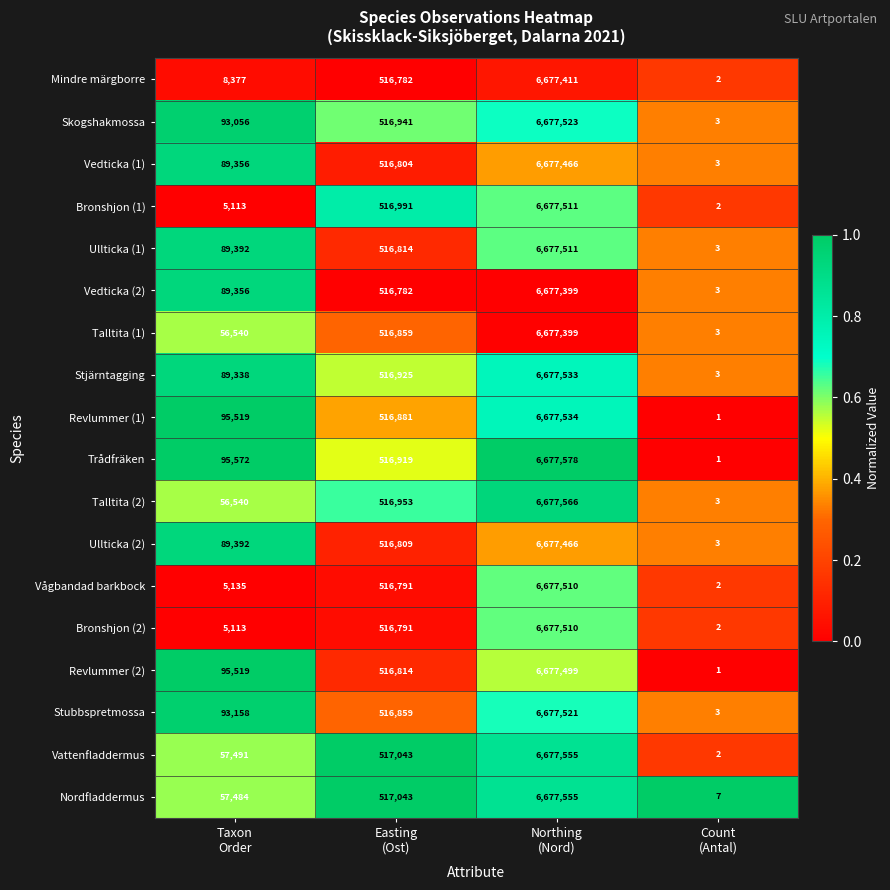

Which series has the largest range (max minus min)?

Trådfräken